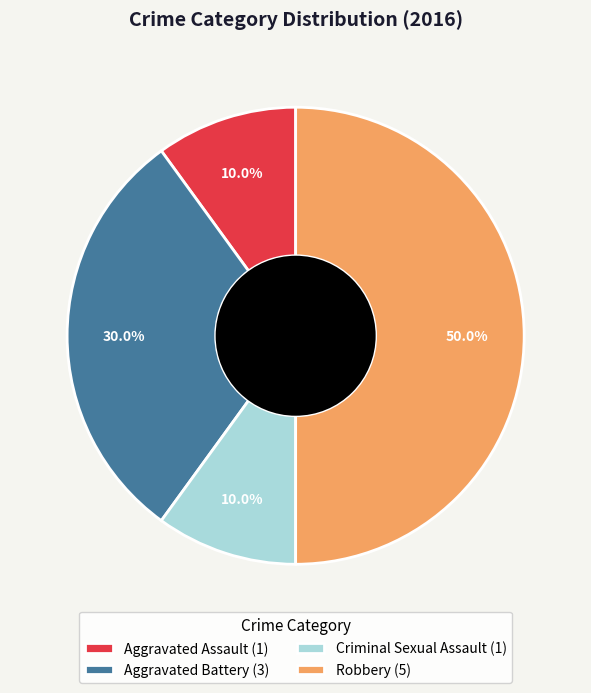

Do Robbery and Aggravated Battery together represent more than half of the pie?

Yes